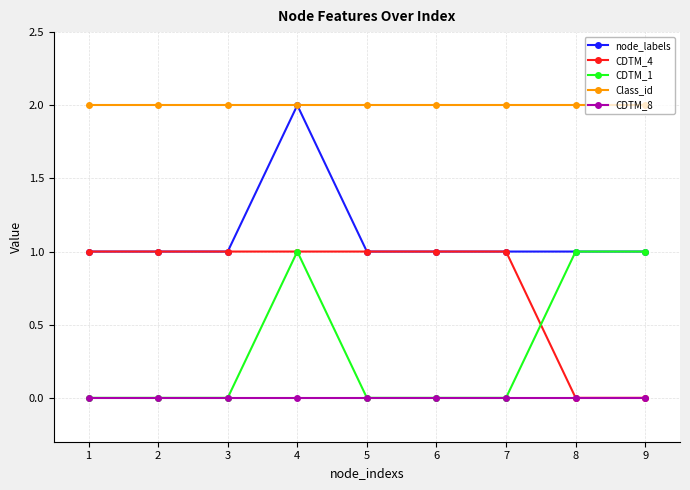

Reading right to left, extract all data points from this chart.

node_labels: 9=1	8=1	7=1	6=1	5=1	4=2	3=1	2=1	1=1
CDTM_4: 9=0	8=0	7=1	6=1	5=1	4=1	3=1	2=1	1=1
CDTM_1: 9=1	8=1	7=0	6=0	5=0	4=1	3=0	2=0	1=0
Class_id: 9=2	8=2	7=2	6=2	5=2	4=2	3=2	2=2	1=2
CDTM_8: 9=0	8=0	7=0	6=0	5=0	4=0	3=0	2=0	1=0